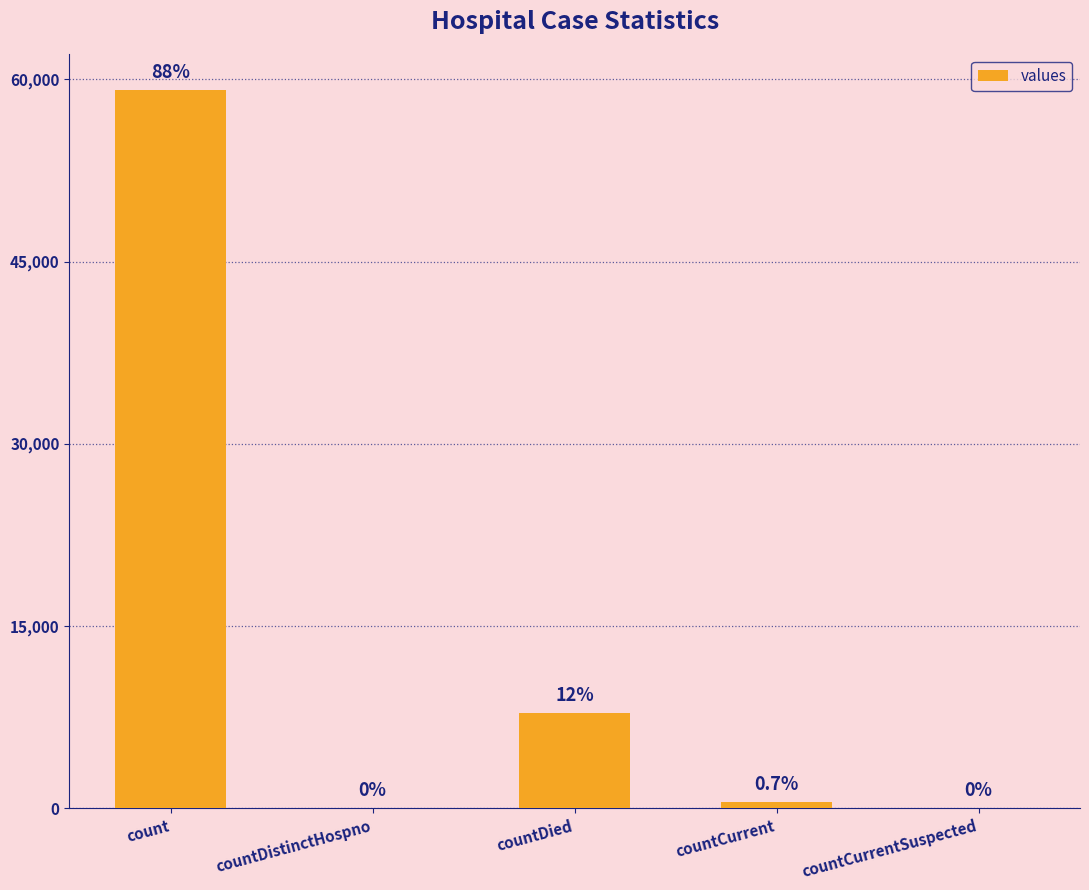

What is the approximate value at count, to the nearest 100?

59100